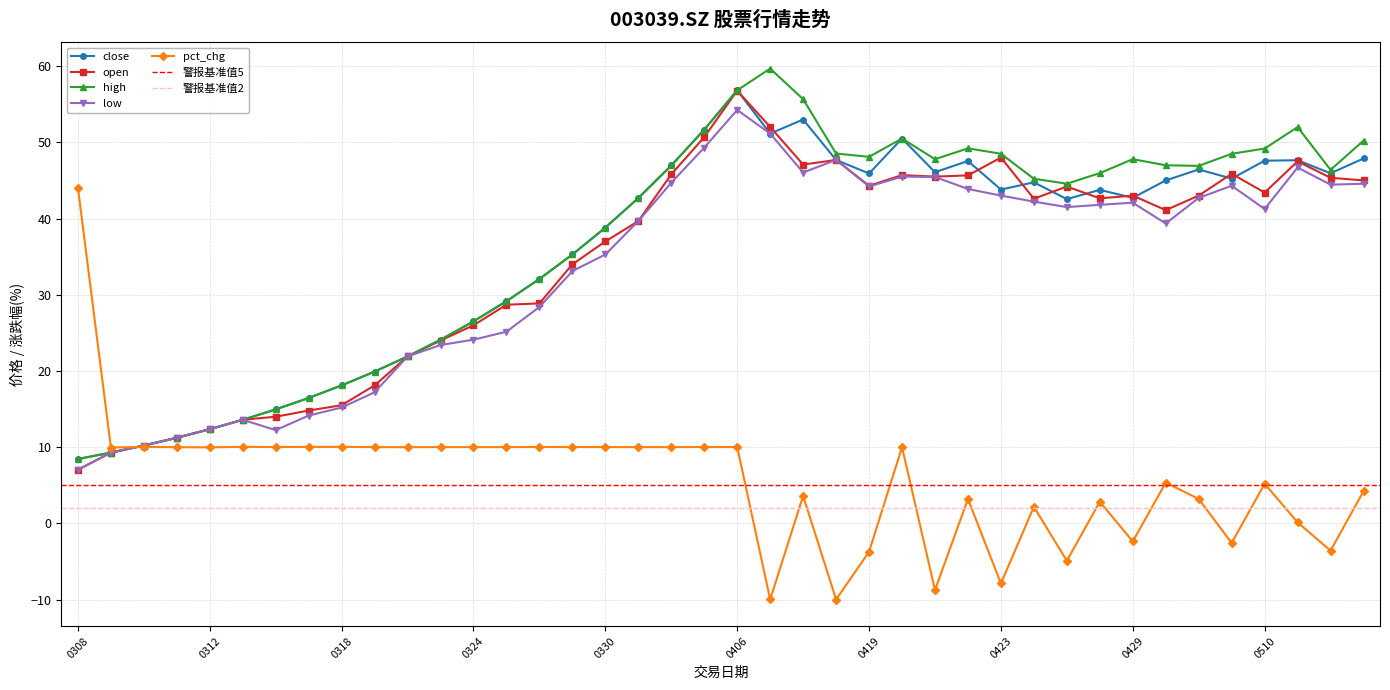

Which series has the largest total across all categories?

high